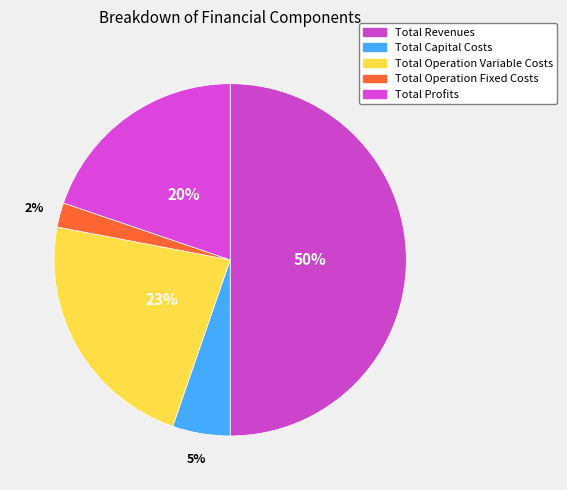

Is it true that Total Operation Variable Costs is 36% of the pie?

False